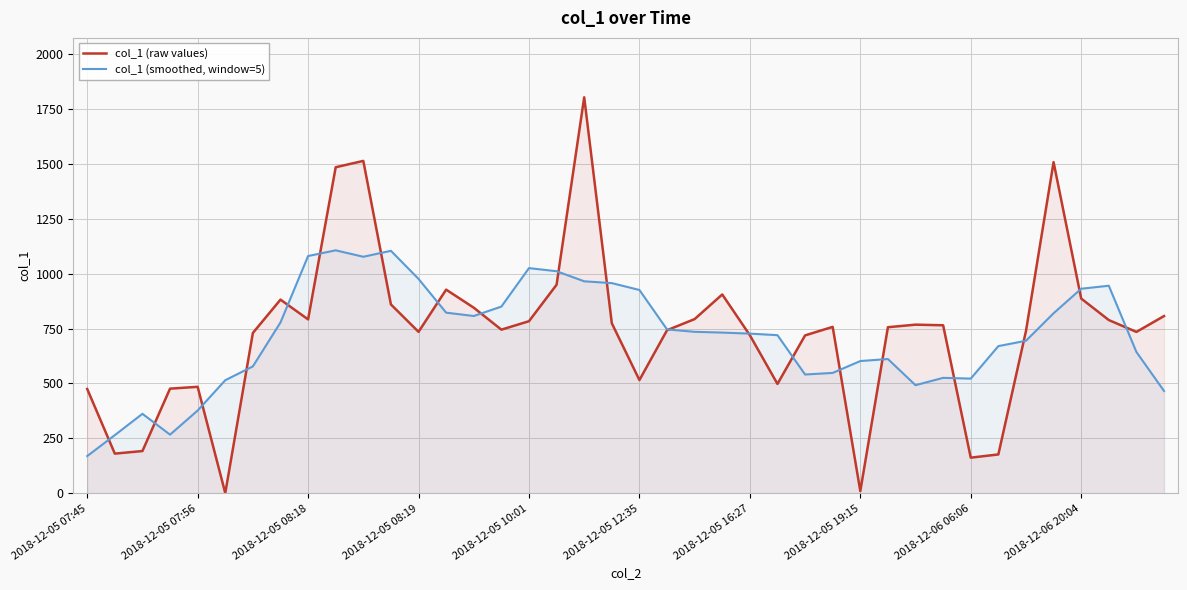

True or false: col_1 (raw values) has a value of 10.2 at 2018-12-05 19:15.

True